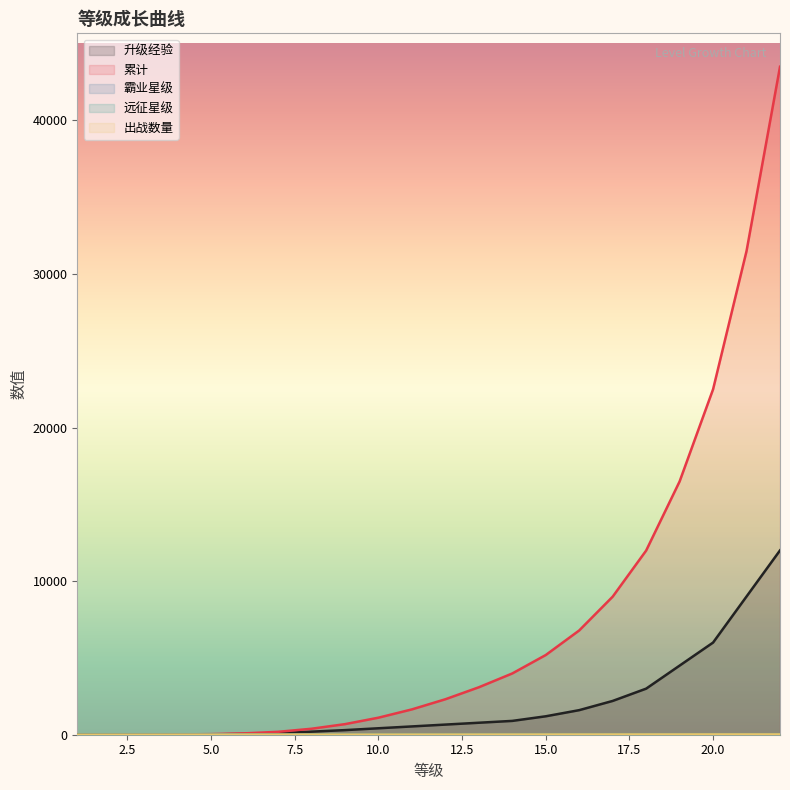

Count the 远征星级 values in the range 1 to 4.

20